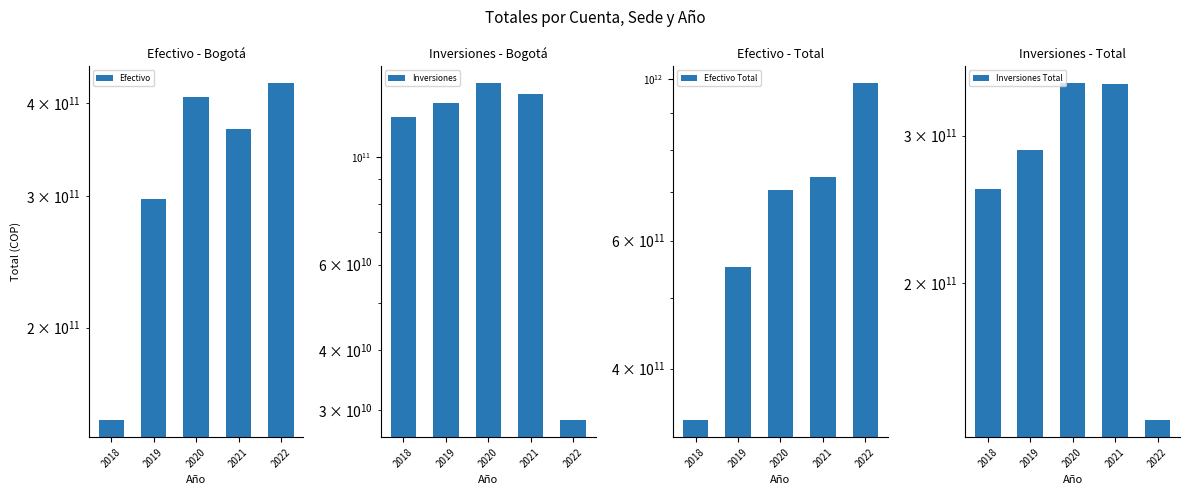

What is the smallest value displayed?

28597427845.6